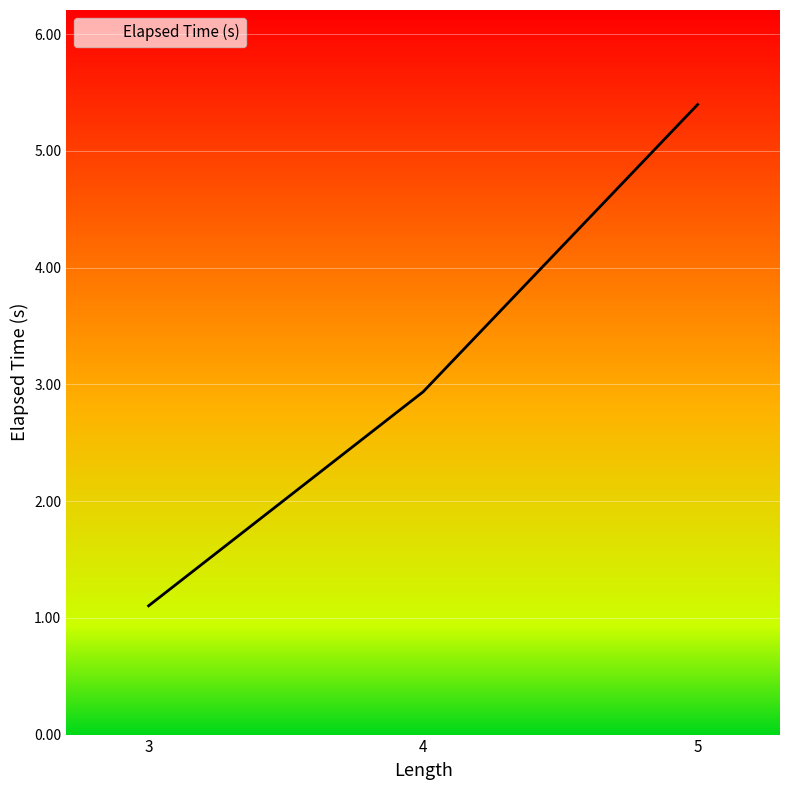

What value does the data have at 5?

5.4